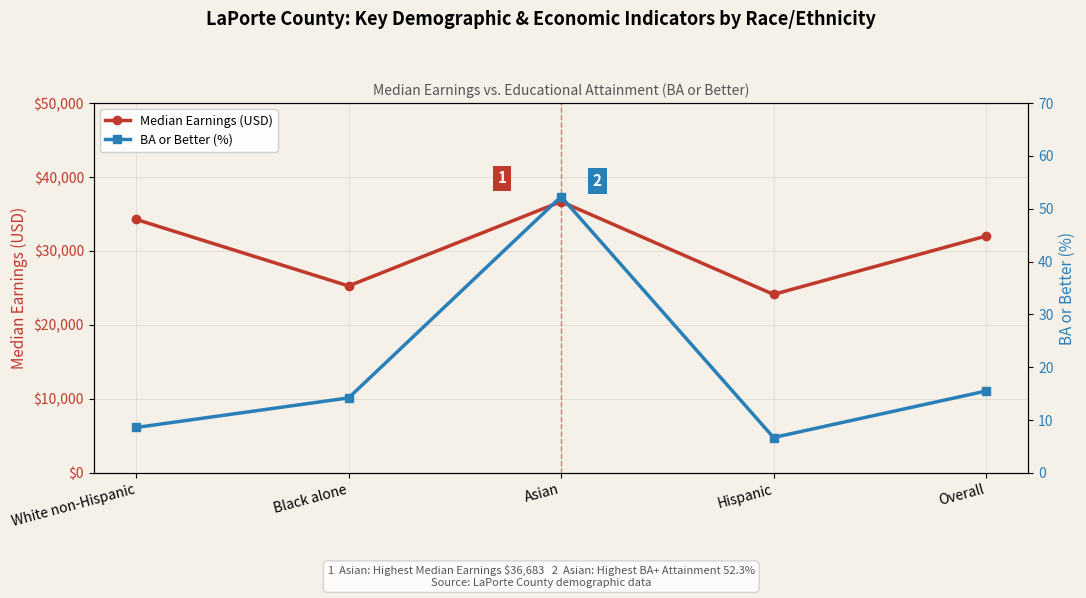

Reading left to right, transcribe all the data shown in this chart.

Median Earnings (USD): White non-Hispanic=34273.0	Black alone=25276.0	Asian=36683.0	Hispanic=24136.0	Overall=32022.0
BA or Better (%): White non-Hispanic=8.6	Black alone=14.2	Asian=52.3	Hispanic=6.7	Overall=15.5